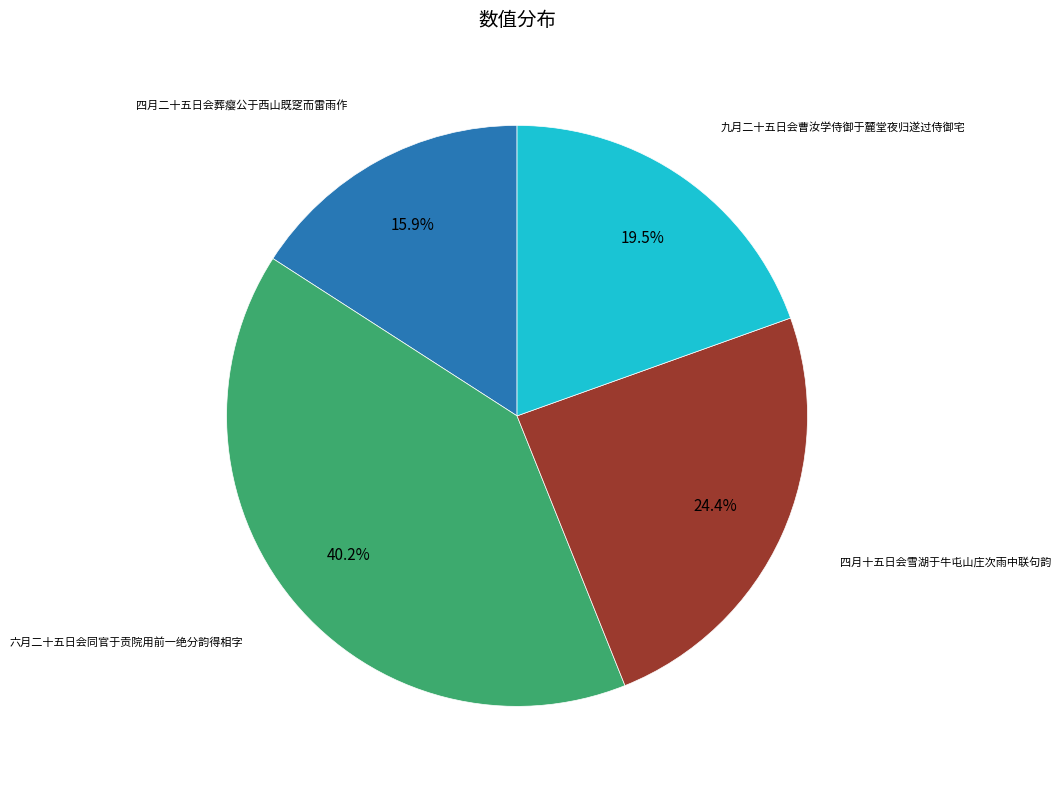

Count the number of slices in the pie.

4